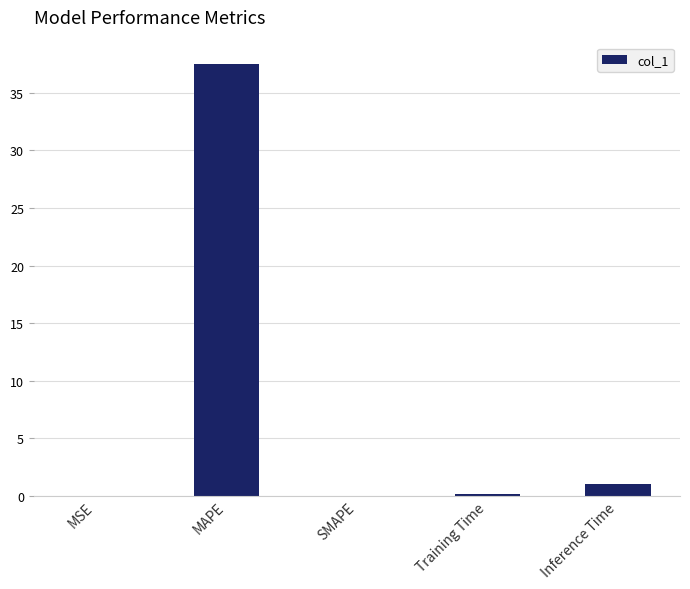

What is the sum of all values?

38.7